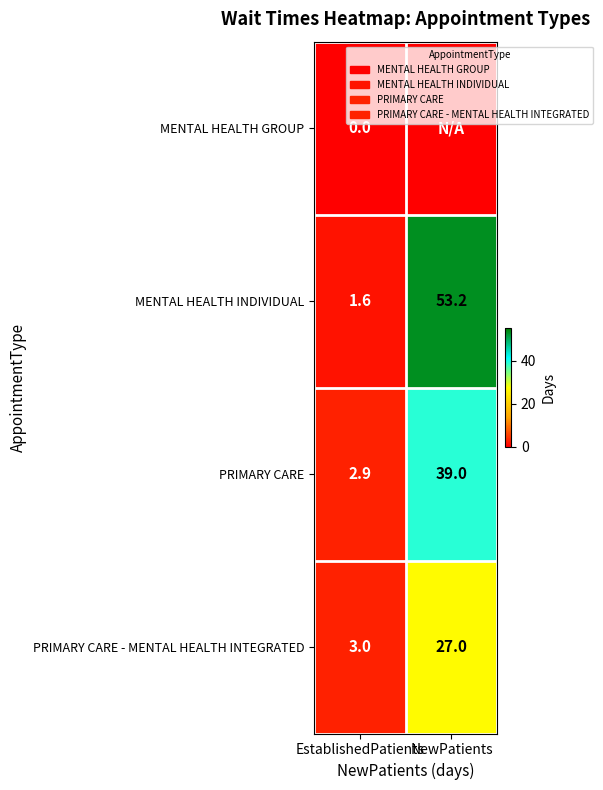

List the series in order of their overall mean, lowest first.

MENTAL HEALTH GROUP, PRIMARY CARE - MENTAL HEALTH INTEGRATED, PRIMARY CARE, MENTAL HEALTH INDIVIDUAL